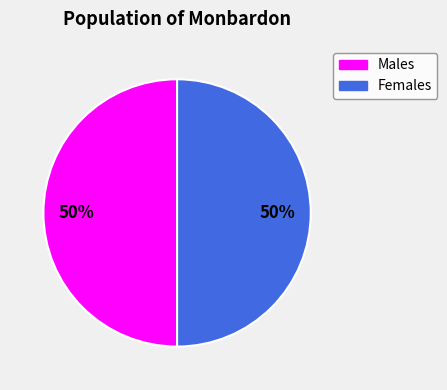

Is the sum of Males and Females greater than half?

Yes